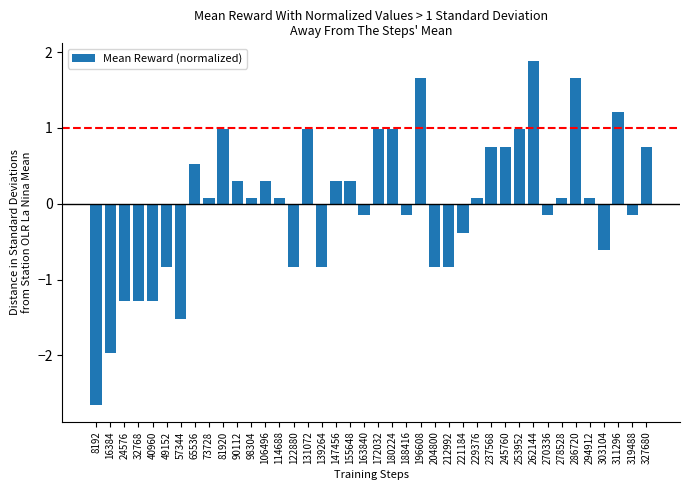

The chart shows a value of 1.7 at 196608. True or false?

True